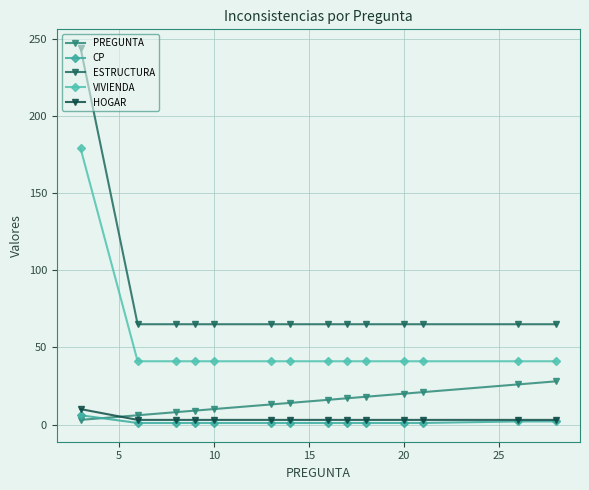

What is the minimum value for PREGUNTA?

3